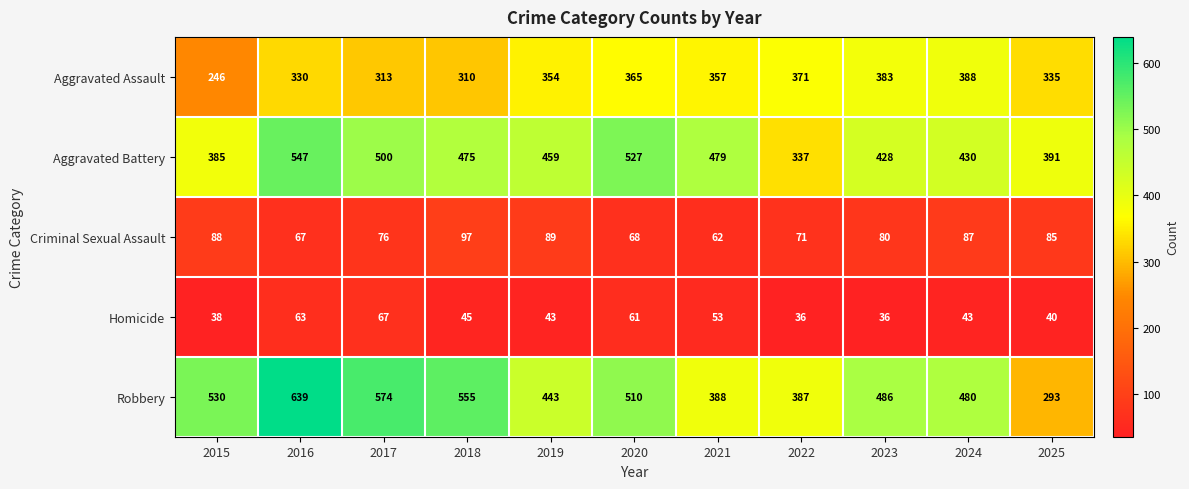

What is the total value across all series at 2022?

1202